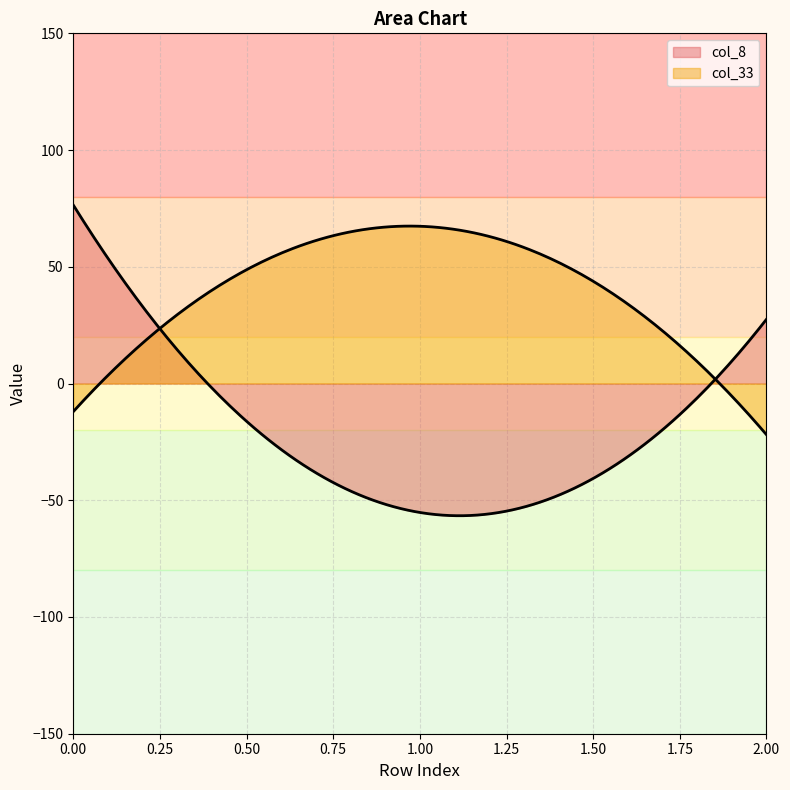

At how many categories does at least one series exceed 73?

1